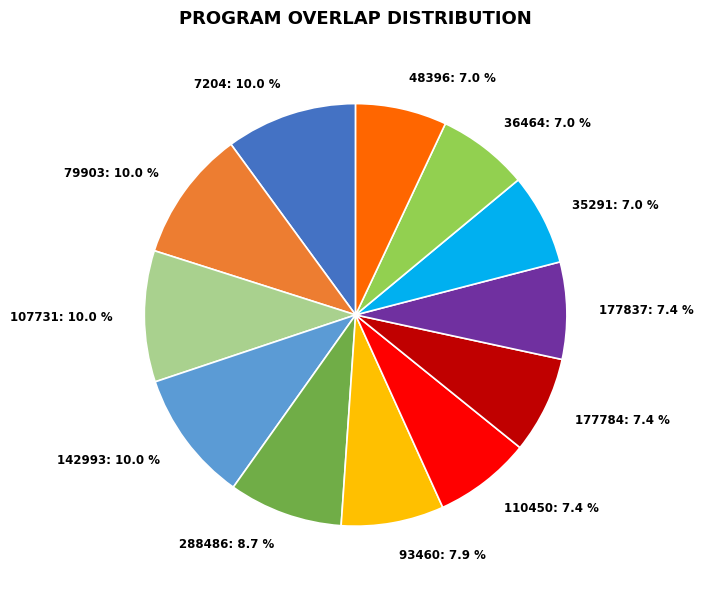

What is the ratio of the value at 142993: 10.0 % to the value at 288486: 8.7 %?

1.1